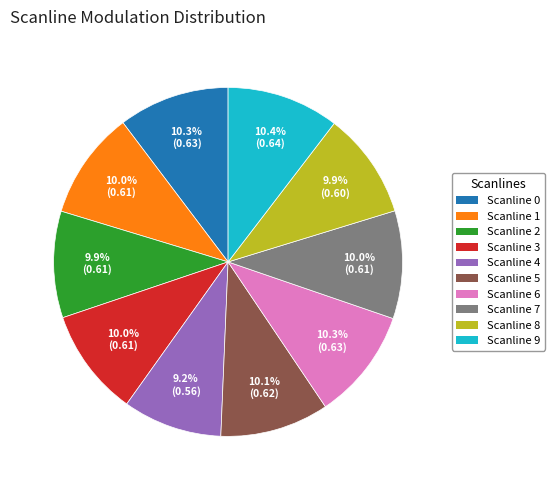

Does any single category account for the majority?

No